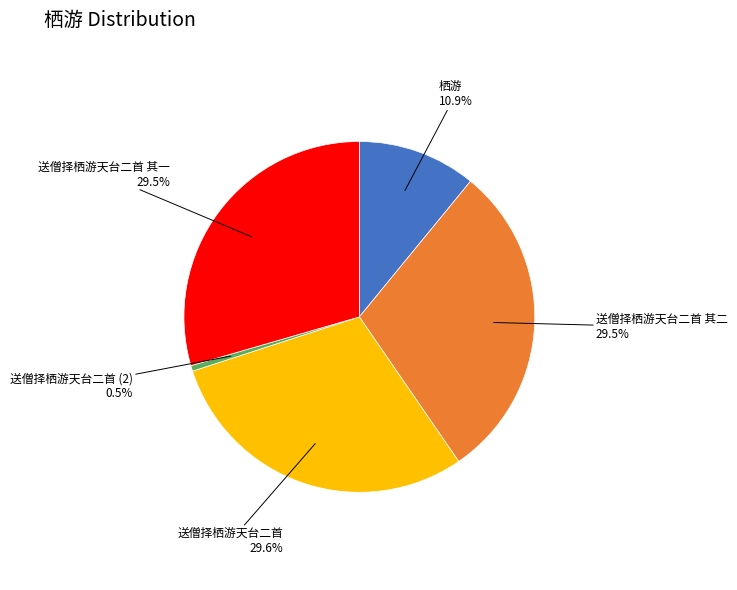

Does any single category account for the majority?

No